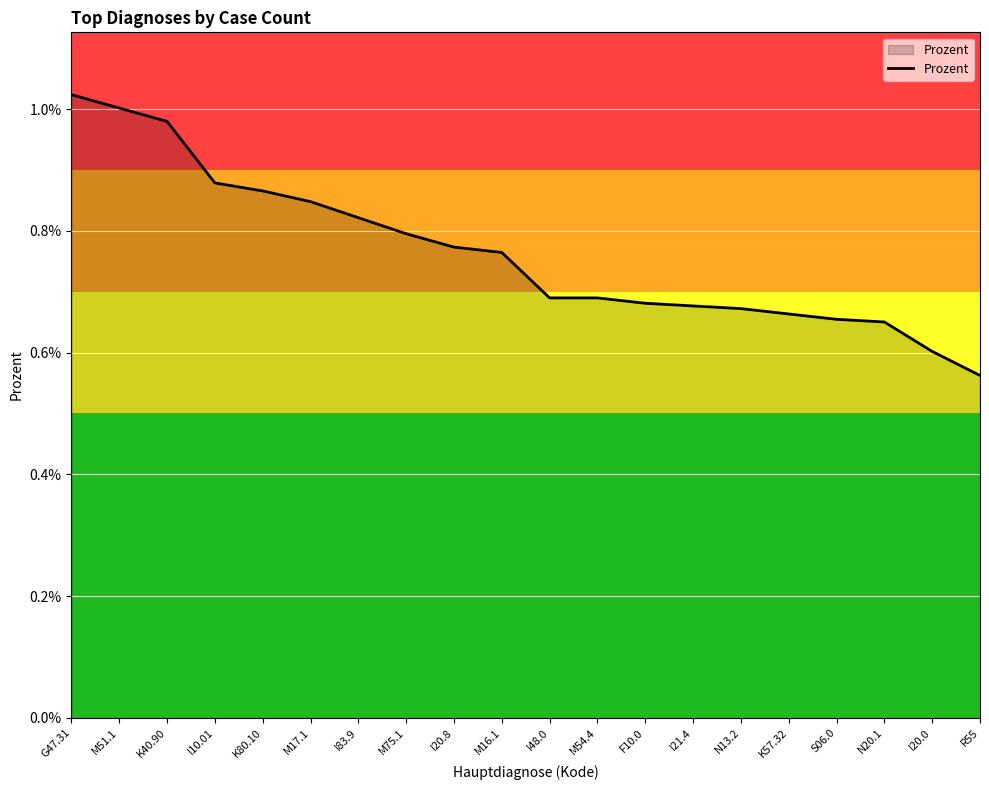

Does the chart have visible grid lines?

Yes